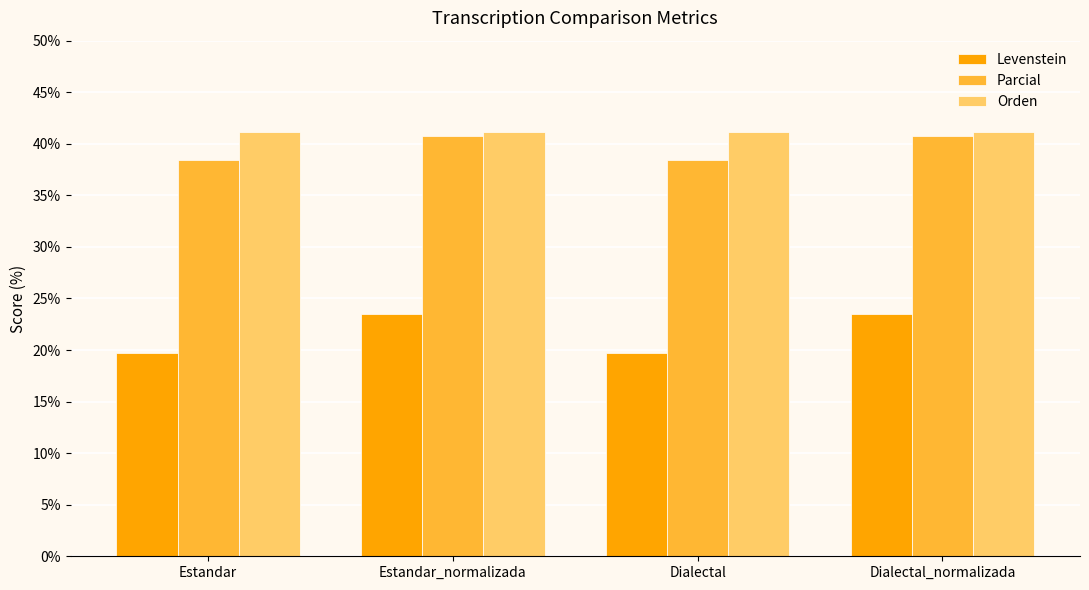

Reading right to left, list all the values displayed in this chart.

Levenstein: Dialectal_normalizada=23.5	Dialectal=19.7	Estandar_normalizada=23.5	Estandar=19.7
Parcial: Dialectal_normalizada=40.7	Dialectal=38.5	Estandar_normalizada=40.7	Estandar=38.5
Orden: Dialectal_normalizada=41.1	Dialectal=41.1	Estandar_normalizada=41.1	Estandar=41.1